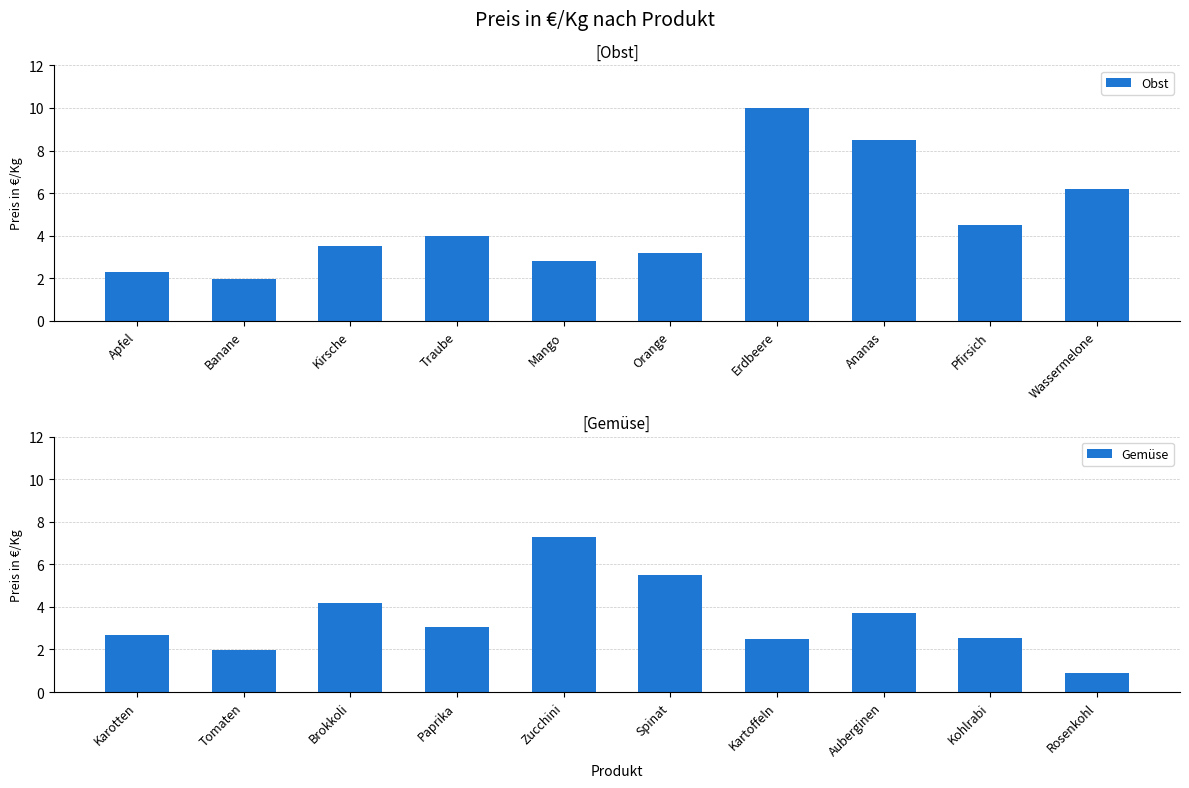

True or false: Obst has a value of 8.5 at Ananas.

True